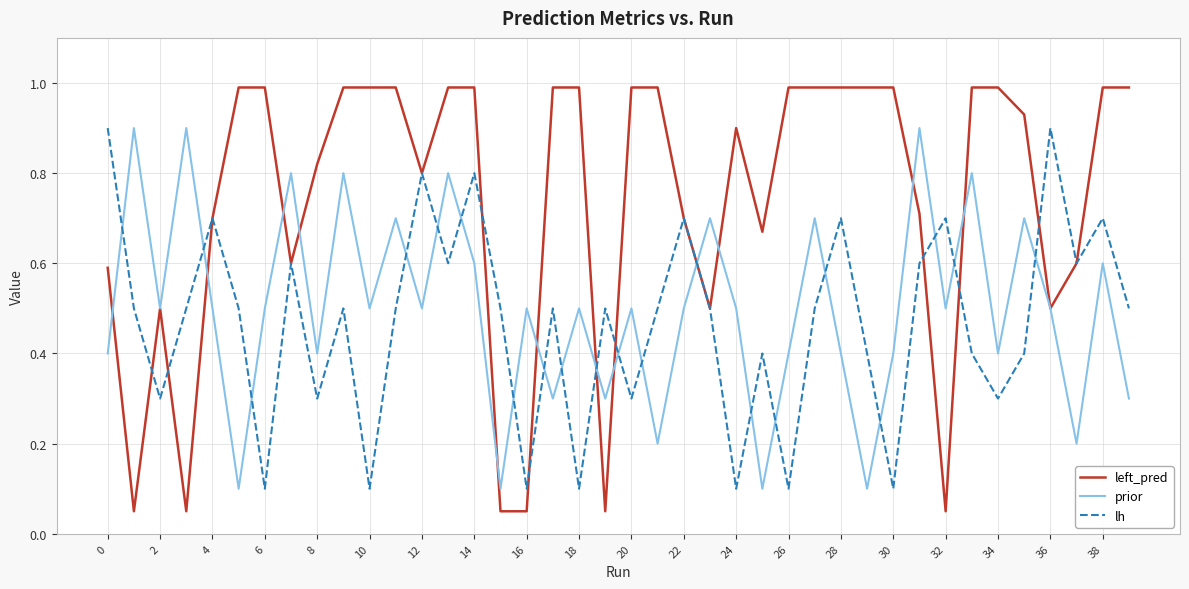

How many lh values are between 0 and 1?

40